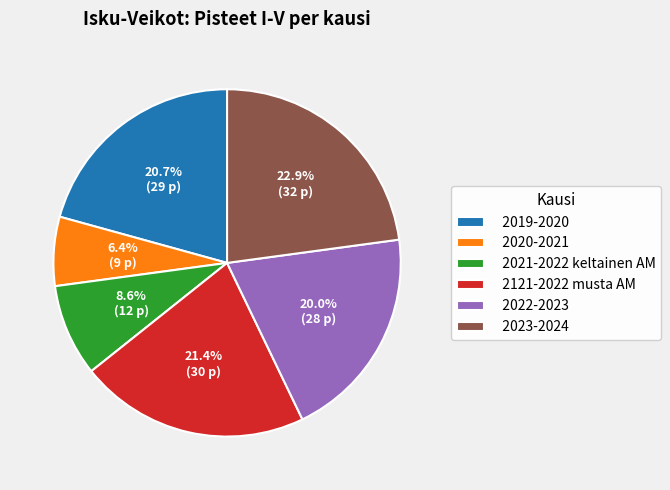

What is the smallest slice in the pie chart?

2020-2021